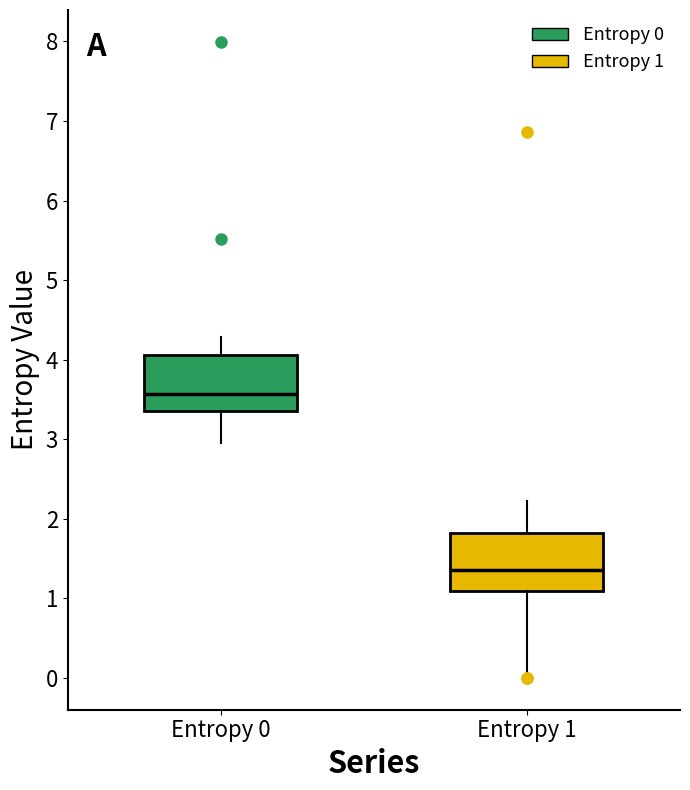

Reading left to right, transcribe this box plot: for each box, give where its median line is, the range the box spans, and where its two whiskers end, as read against the y-axis. The values are not printed on the chart, so give them approximately, as read against the axis.

Entropy 0: median 3.6, box 3.4 to 4.1, whiskers 3.0 to 4.3
Entropy 1: median 1.4, box 1.1 to 1.8, whiskers 0.0 to 2.2